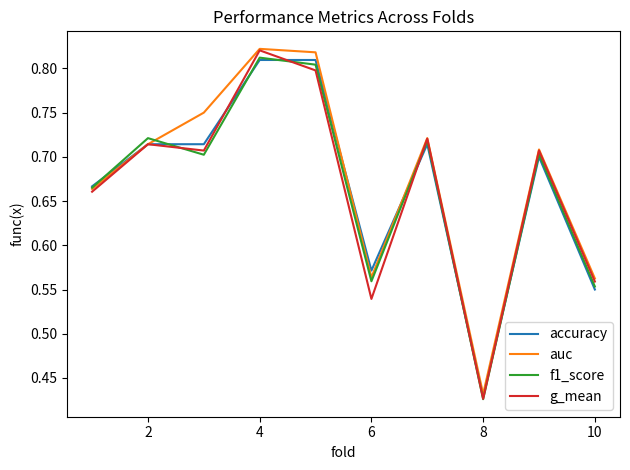

Reading right to left, list all the values displayed in this chart.

accuracy: 0.6	0.7	0.4	0.7	0.6	0.8	0.8	0.7	0.7	0.7
auc: 0.6	0.7	0.4	0.7	0.6	0.8	0.8	0.8	0.7	0.7
f1_score: 0.6	0.7	0.4	0.7	0.6	0.8	0.8	0.7	0.7	0.7
g_mean: 0.6	0.7	0.4	0.7	0.5	0.8	0.8	0.7	0.7	0.7